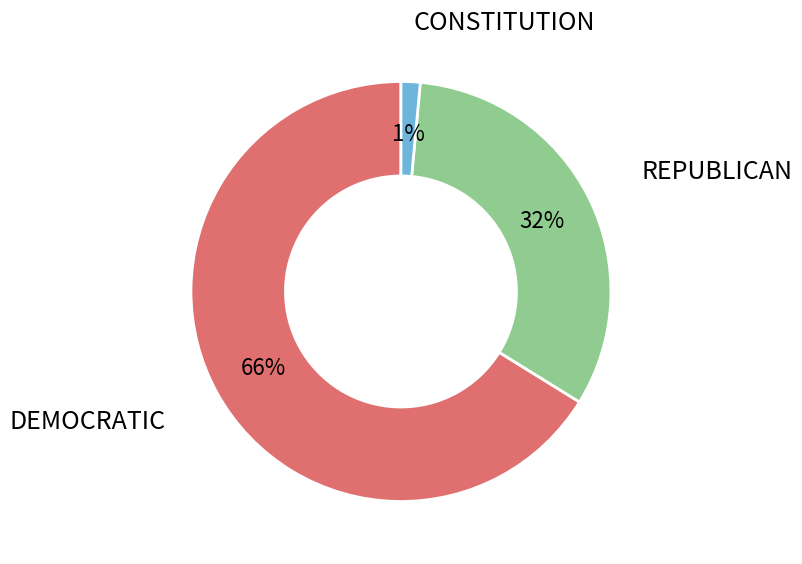

Is the sum of REPUBLICAN and CONSTITUTION greater than half?

No